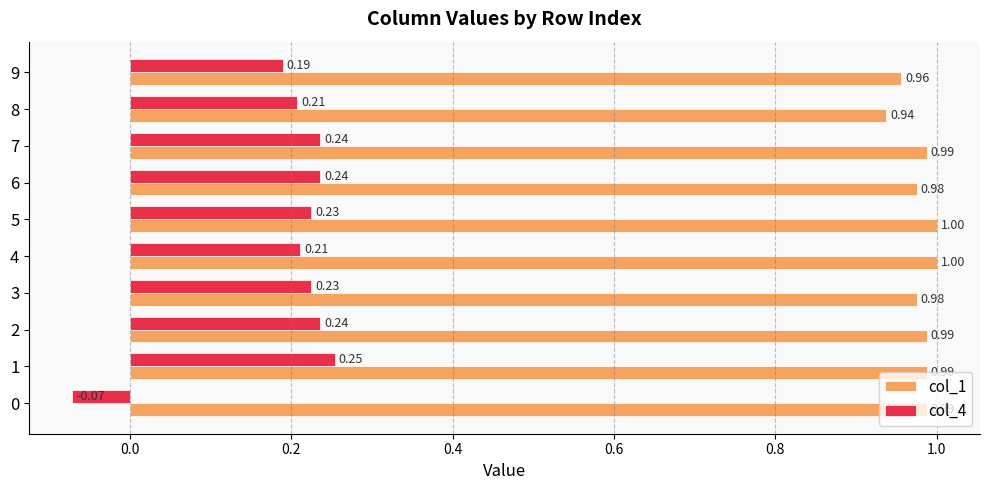

Is the value of col_1 at 5 greater than the value of col_4 at 6?

Yes